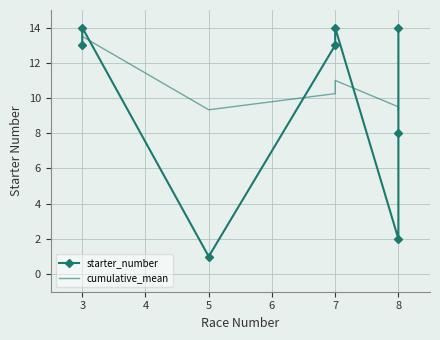

Where is the first local maximum for starter_number?

3